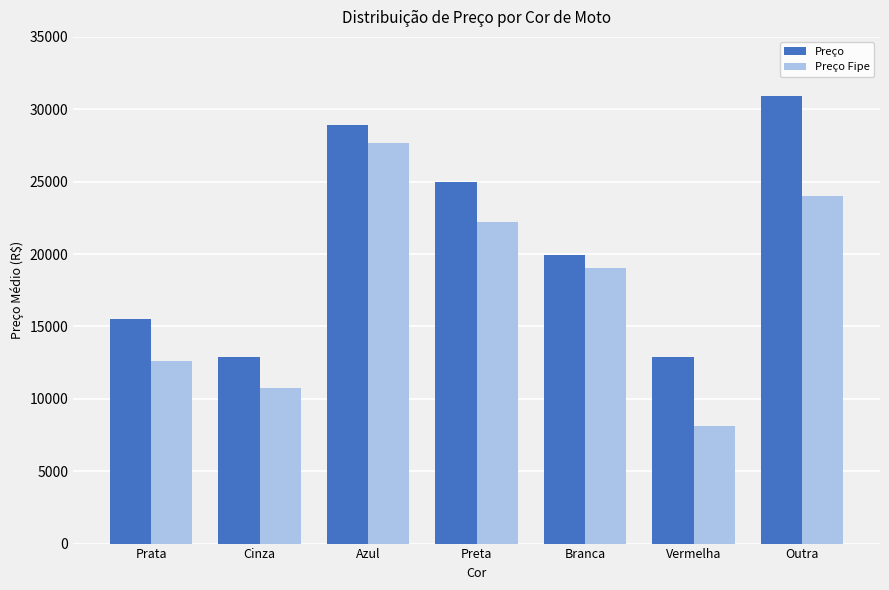

The value of Preço Fipe at Outra is 23986. True or false?

True